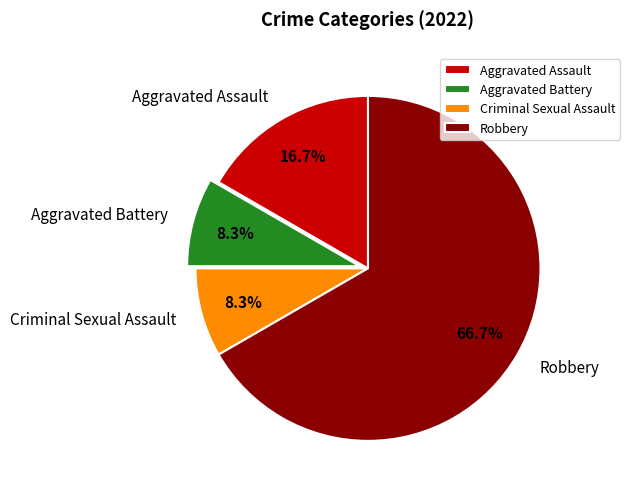

What is the ratio of the value at Criminal Sexual Assault to the value at Aggravated Battery?

1.0